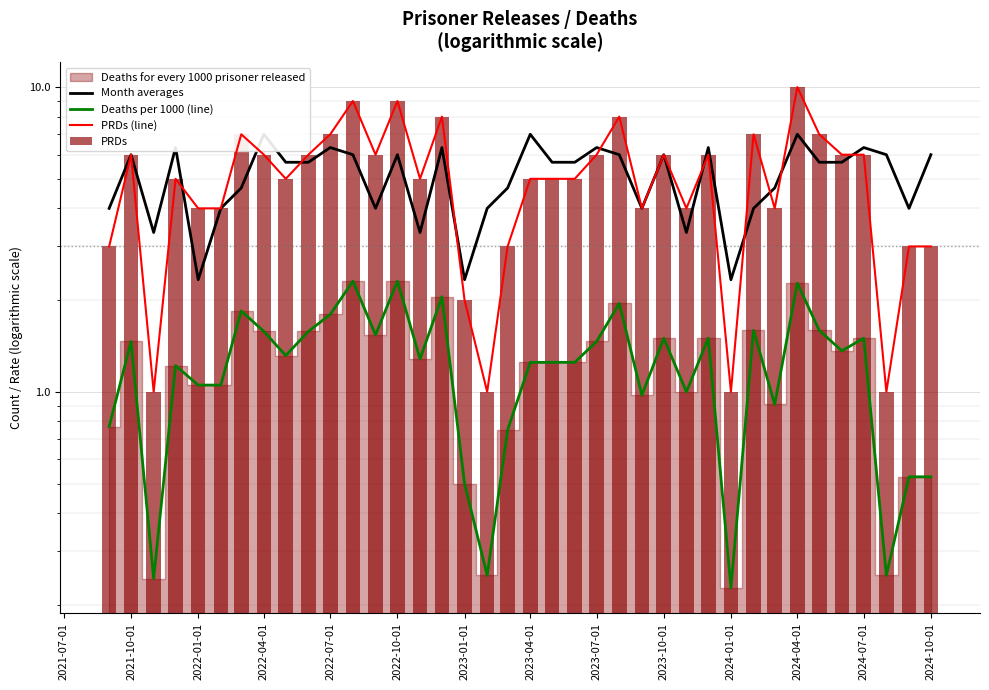

What is the sum of all PRDs values?

194.0